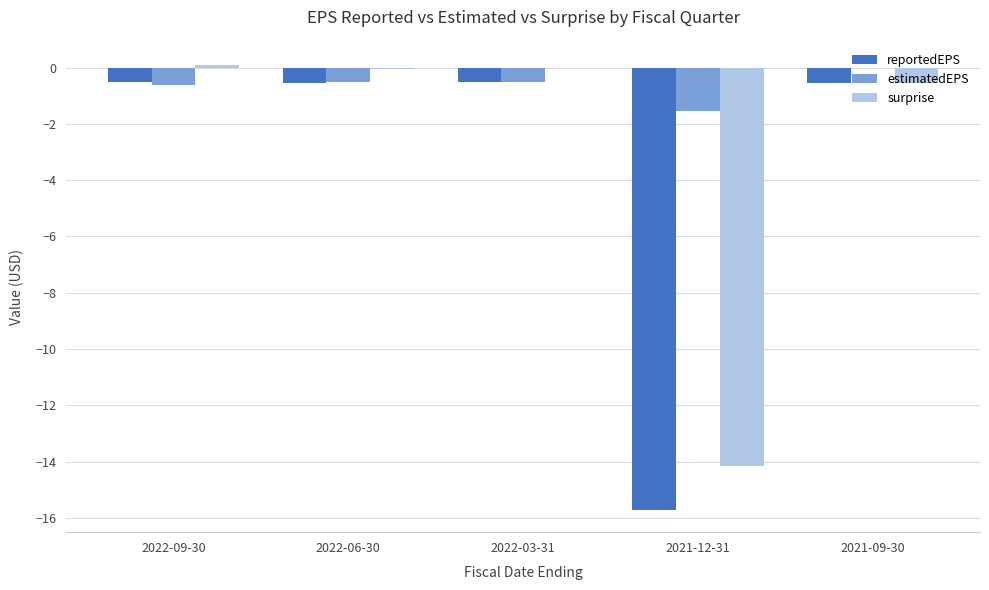

Which category has the highest value in the estimatedEPS series?

2021-09-30